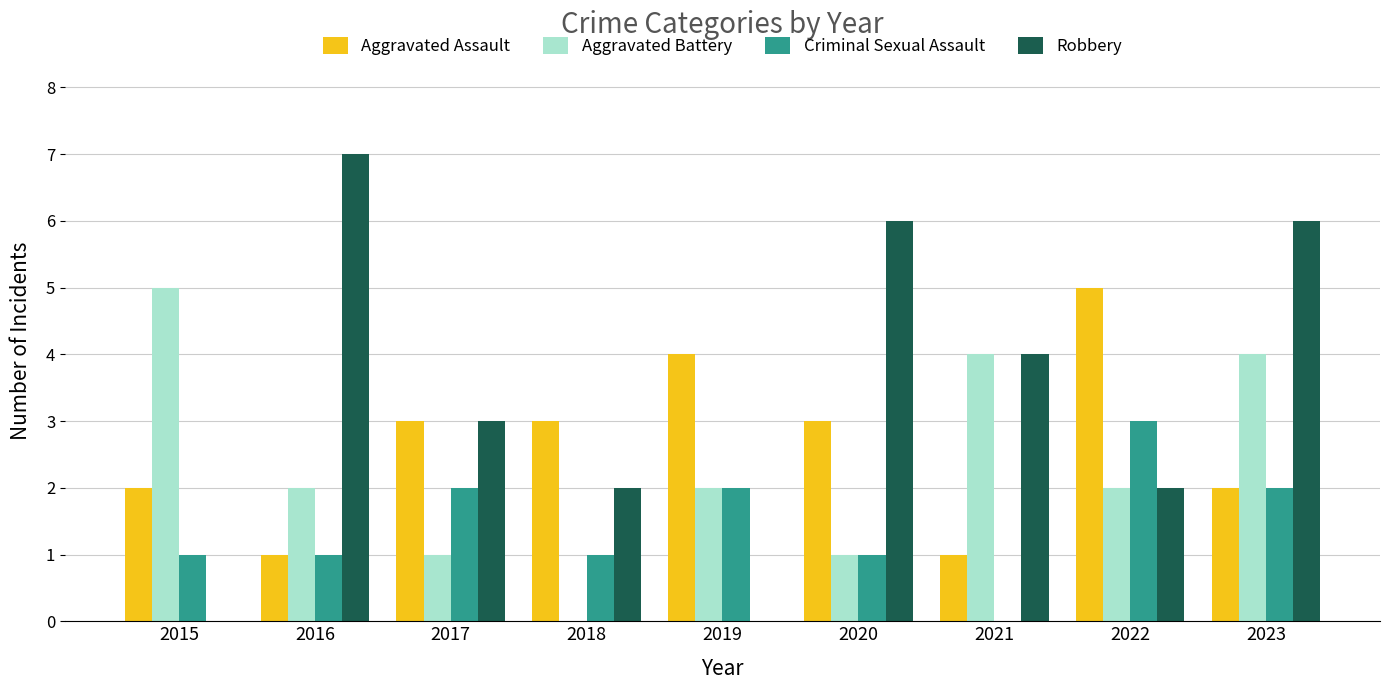

Reading left to right, extract all data points from this chart.

Aggravated Assault: 2	1	3	3	4	3	1	5	2
Aggravated Battery: 5	2	1	0	2	1	4	2	4
Criminal Sexual Assault: 1	1	2	1	2	1	0	3	2
Robbery: 0	7	3	2	0	6	4	2	6